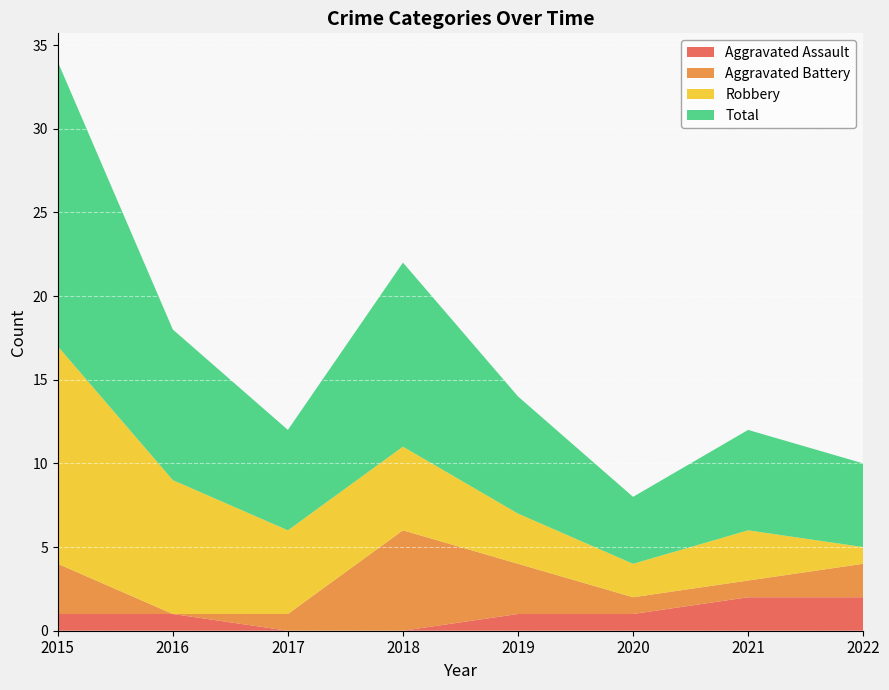

Reading left to right, extract all data points from this chart.

Aggravated Assault: 1	1	0	0	1	1	2	2
Aggravated Battery: 3	0	1	6	3	1	1	2
Robbery: 13	8	5	5	3	2	3	1
Total: 17	9	6	11	7	4	6	5